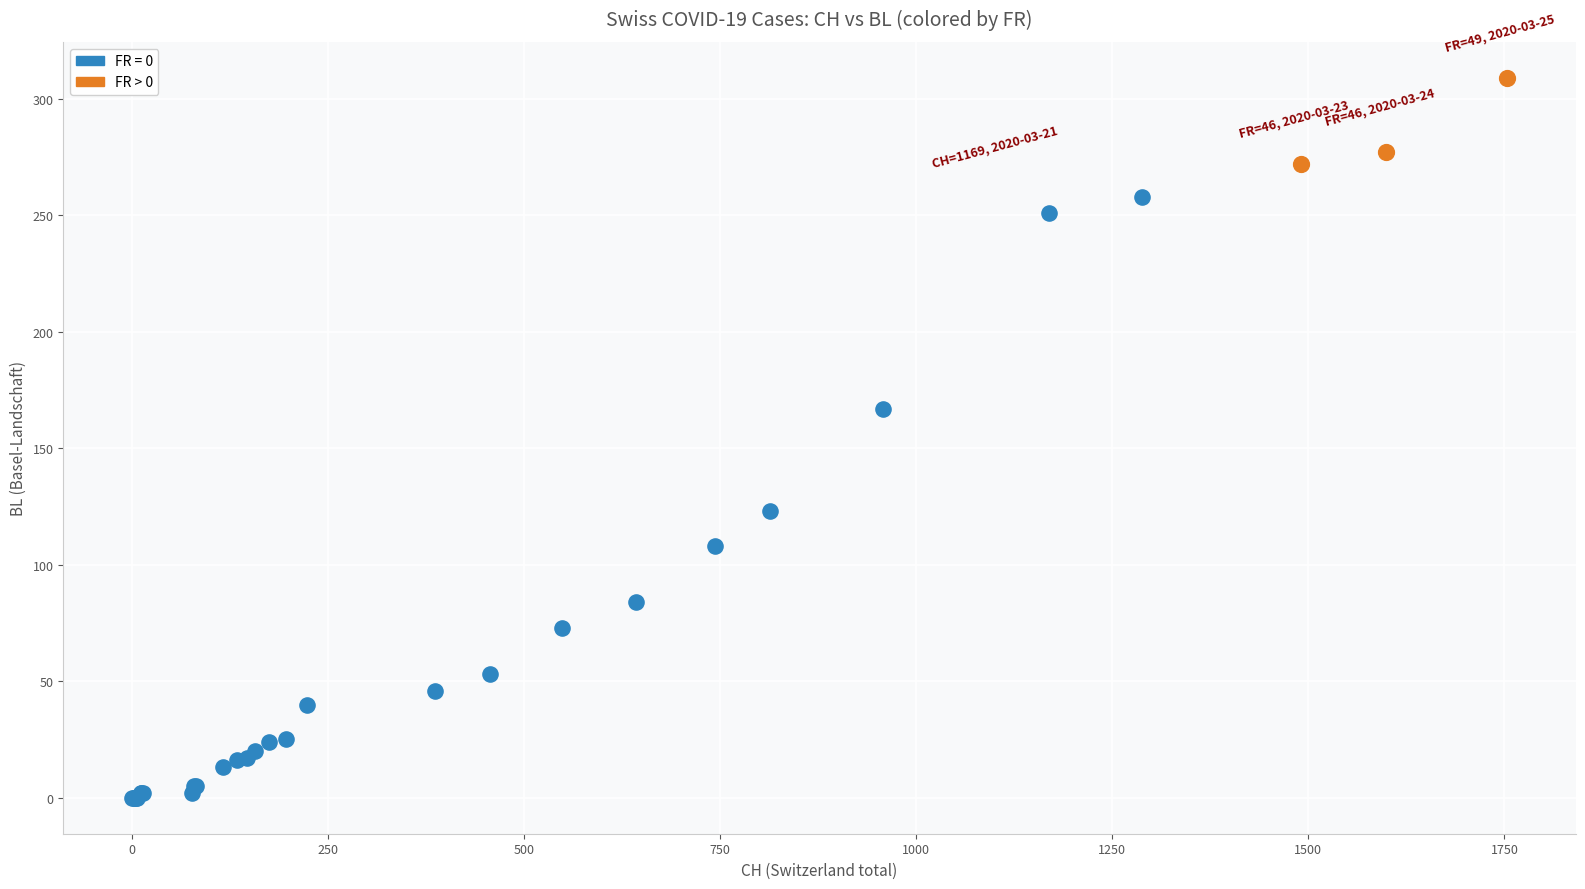

Which series has the widest spread of Y values?

FR = 0